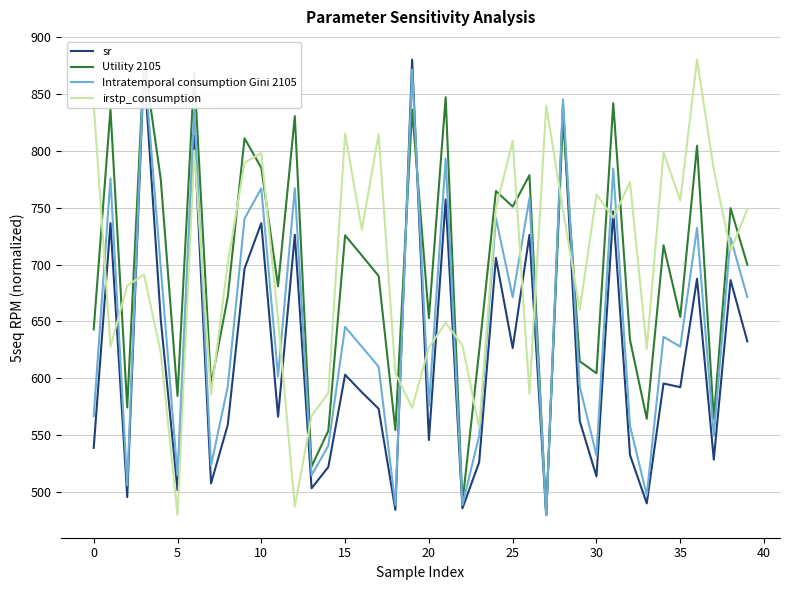

What is the average value of the Intratemporal consumption Gini 2105 series?

646.9